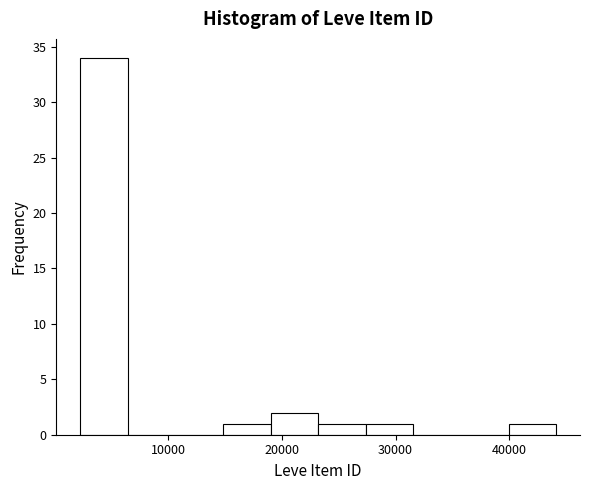

Reading left to right, transcribe this chart: for each bar, give the range it covers on the x-axis and its height. Neither the bar edges nor the heights are printed on the chart, so give them approximately, as read against the axes.

2000 to 6000: 34
6000 to 11000: 0
11000 to 15000: 0
15000 to 19000: 1
19000 to 23000: 2
23000 to 27000: 1
27000 to 32000: 1
32000 to 36000: 0
36000 to 40000: 0
40000 to 44000: 1